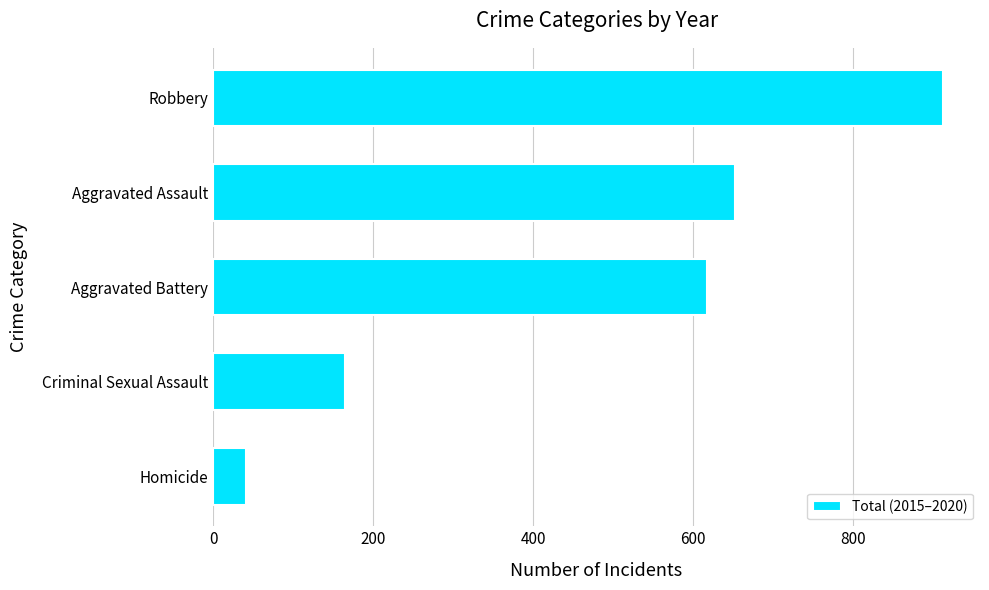

What is the change in value from Criminal Sexual Assault to Robbery?

+748